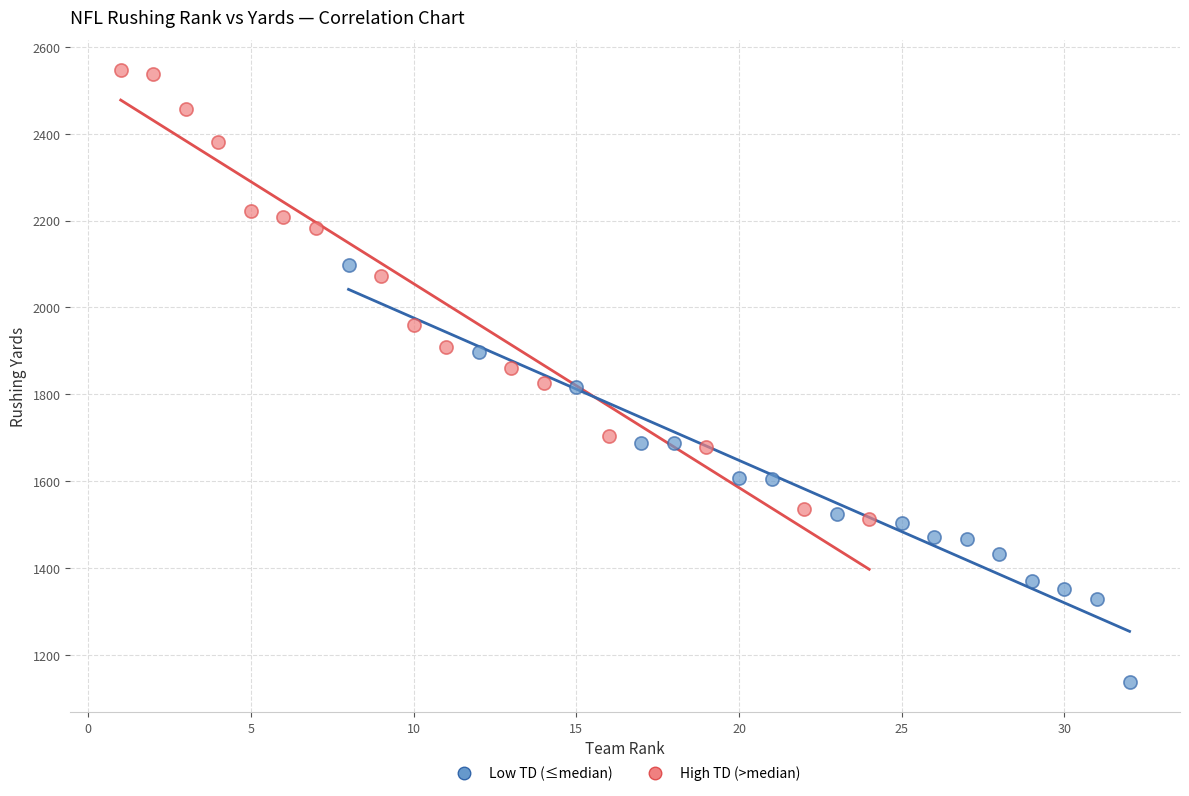

What are all the series names shown in the legend?

Low TD (≤median), High TD (>median)